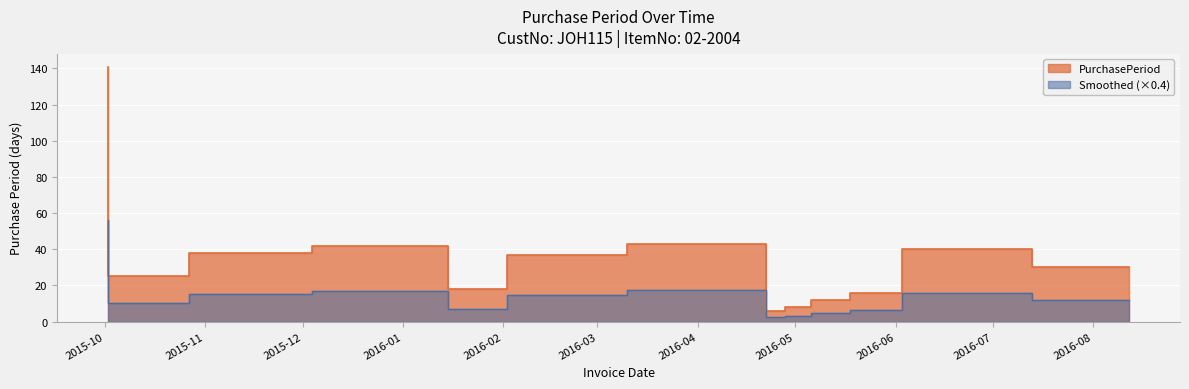

Reading left to right, extract all data points from this chart.

2015-10-02=141	2015-10-27=25	2015-12-04=38	2016-01-15=42	2016-02-02=18	2016-03-10=37	2016-04-22=43	2016-04-28=6	2016-05-06=8	2016-05-18=12	2016-06-03=16	2016-07-13=40	2016-08-12=30